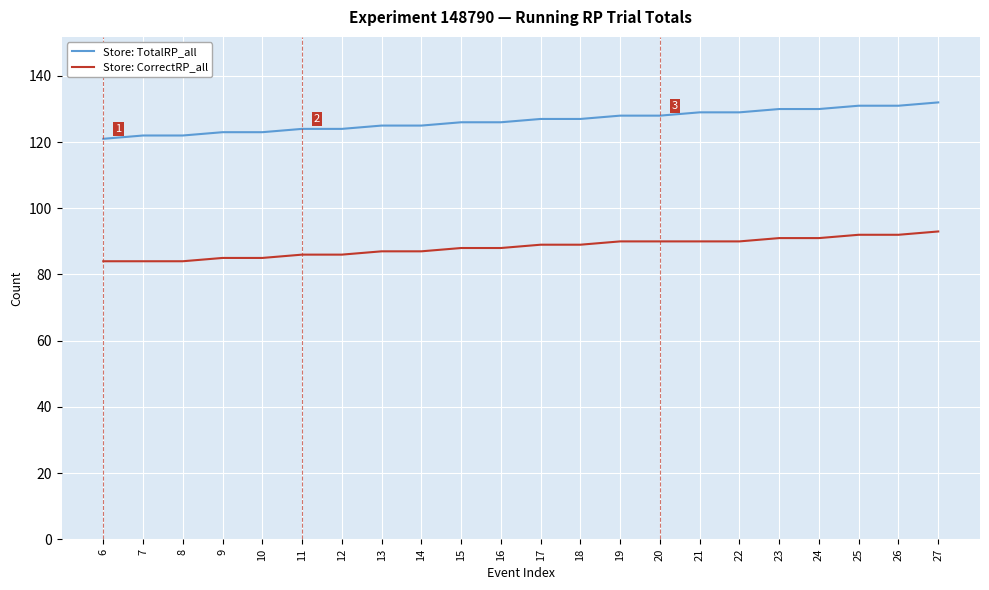

True or false: Store: TotalRP_all and Store: CorrectRP_all cross at least once.

False